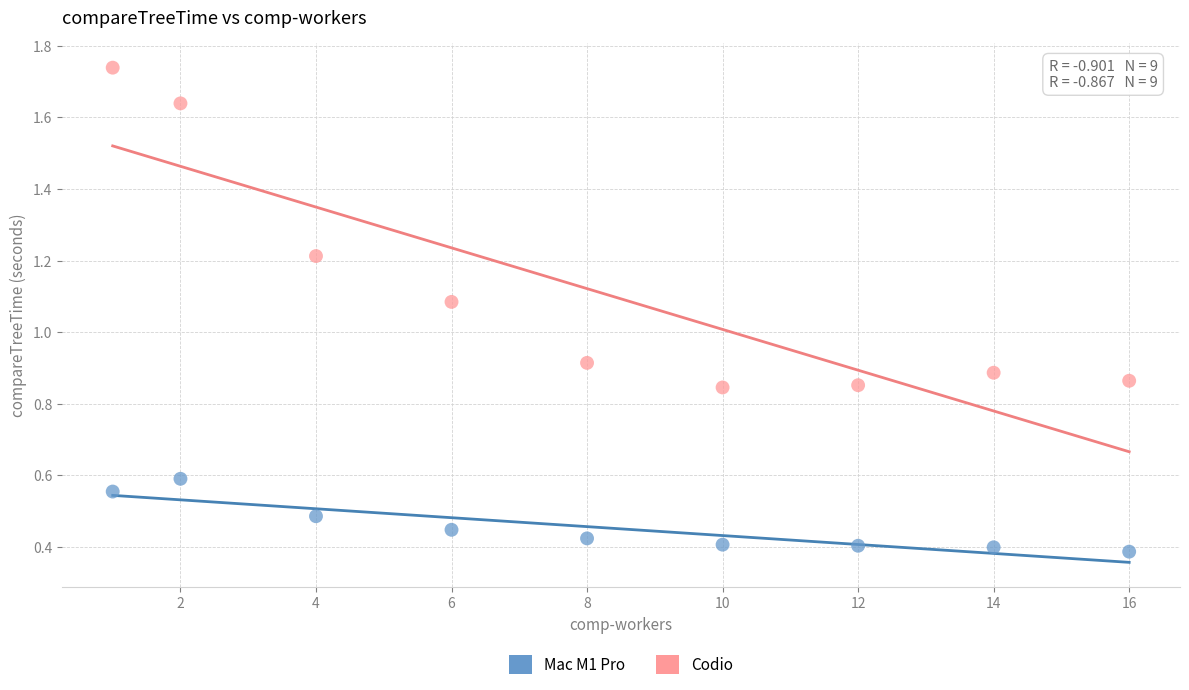

Which series has the widest spread of Y values?

Codio